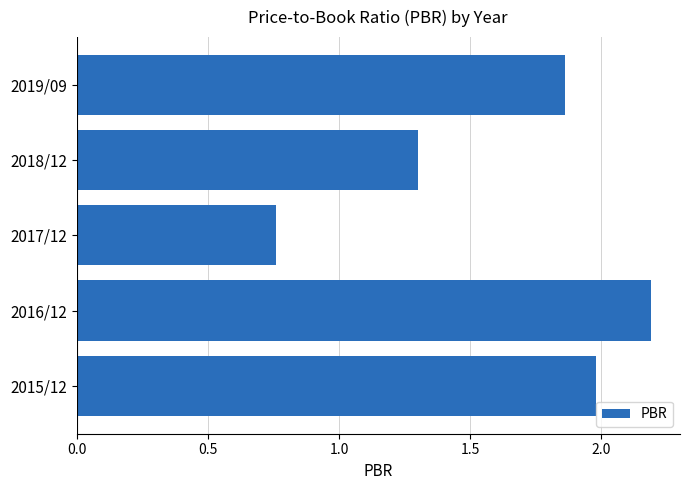

Are the bars grouped side by side (vs. stacked)?

No